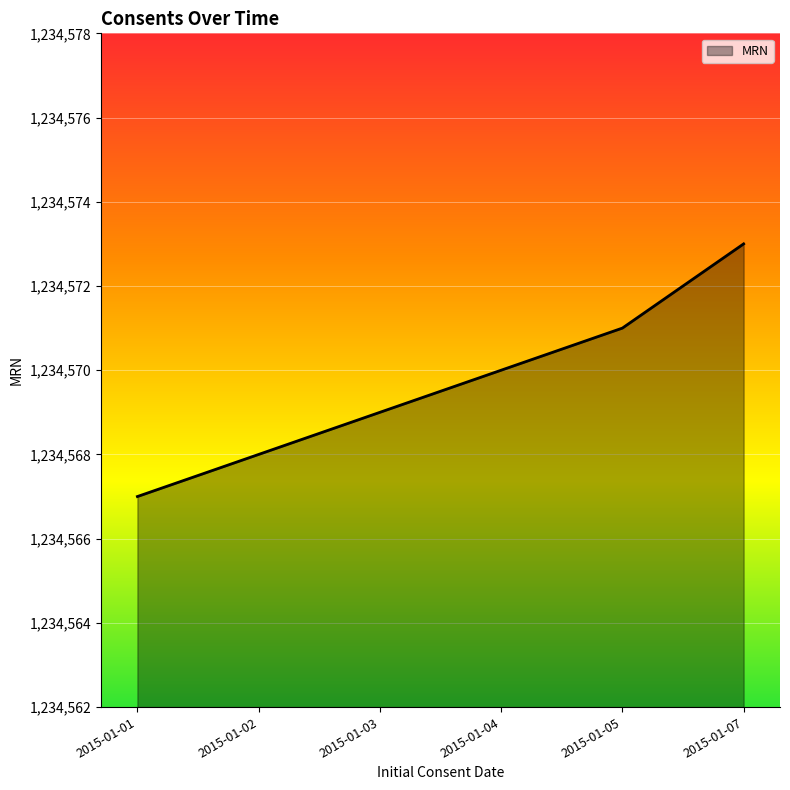

Reading left to right, extract all data points from this chart.

1234567	1234568	1234569	1234570	1234571	1234573